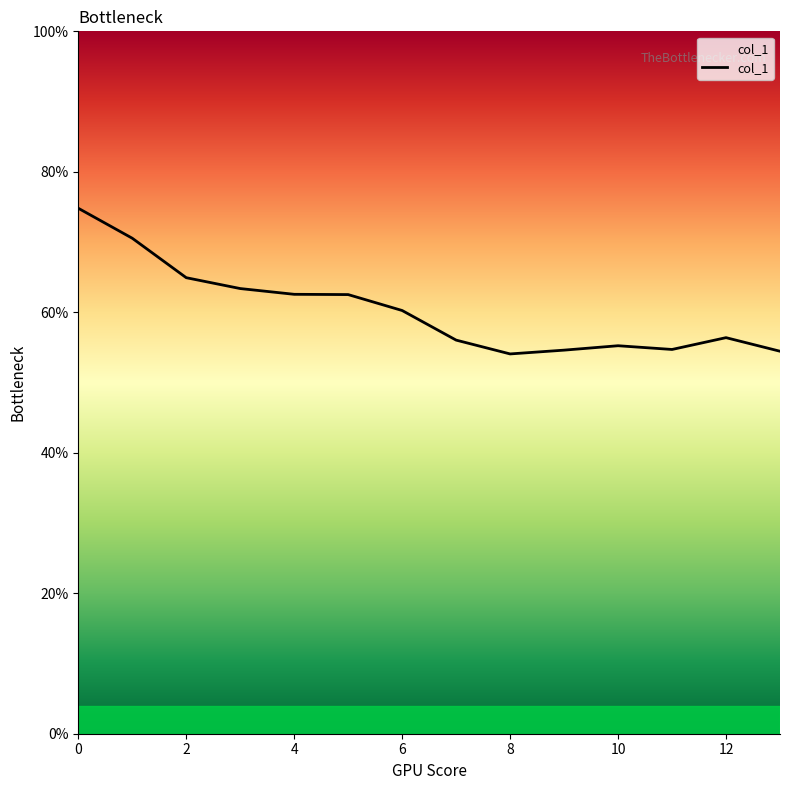

What is the minimum value shown in the chart?

54.1